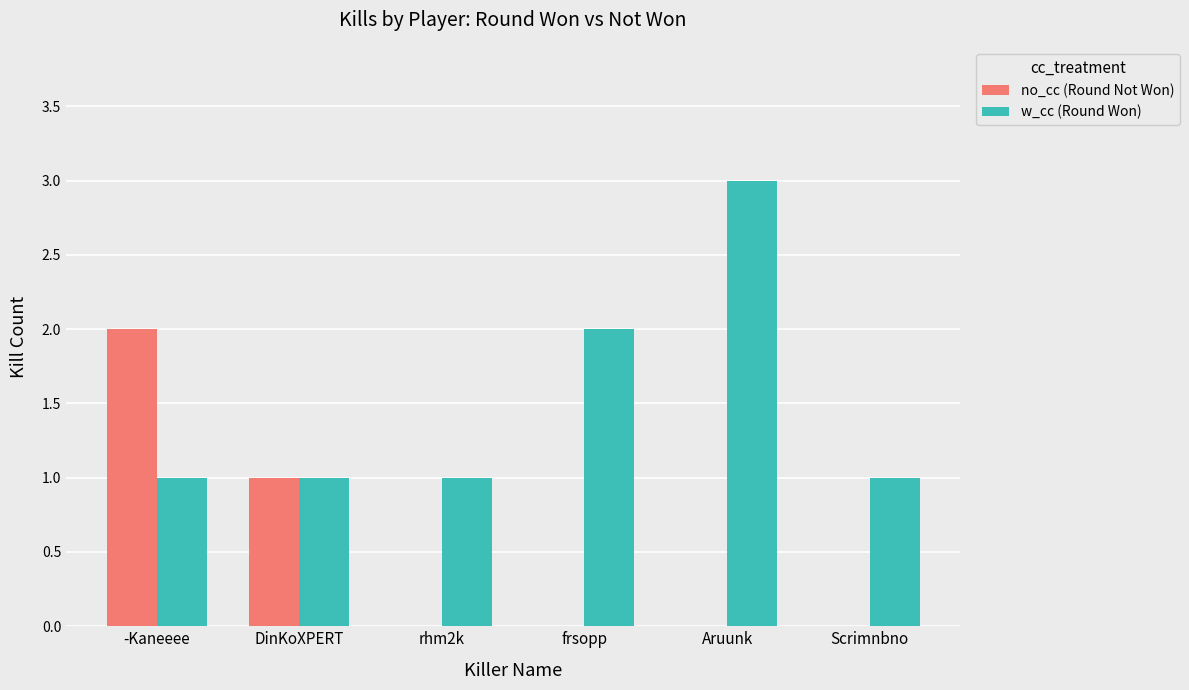

Between -Kaneeee and frsopp, which series saw the biggest shift?

no_cc (Round Not Won)